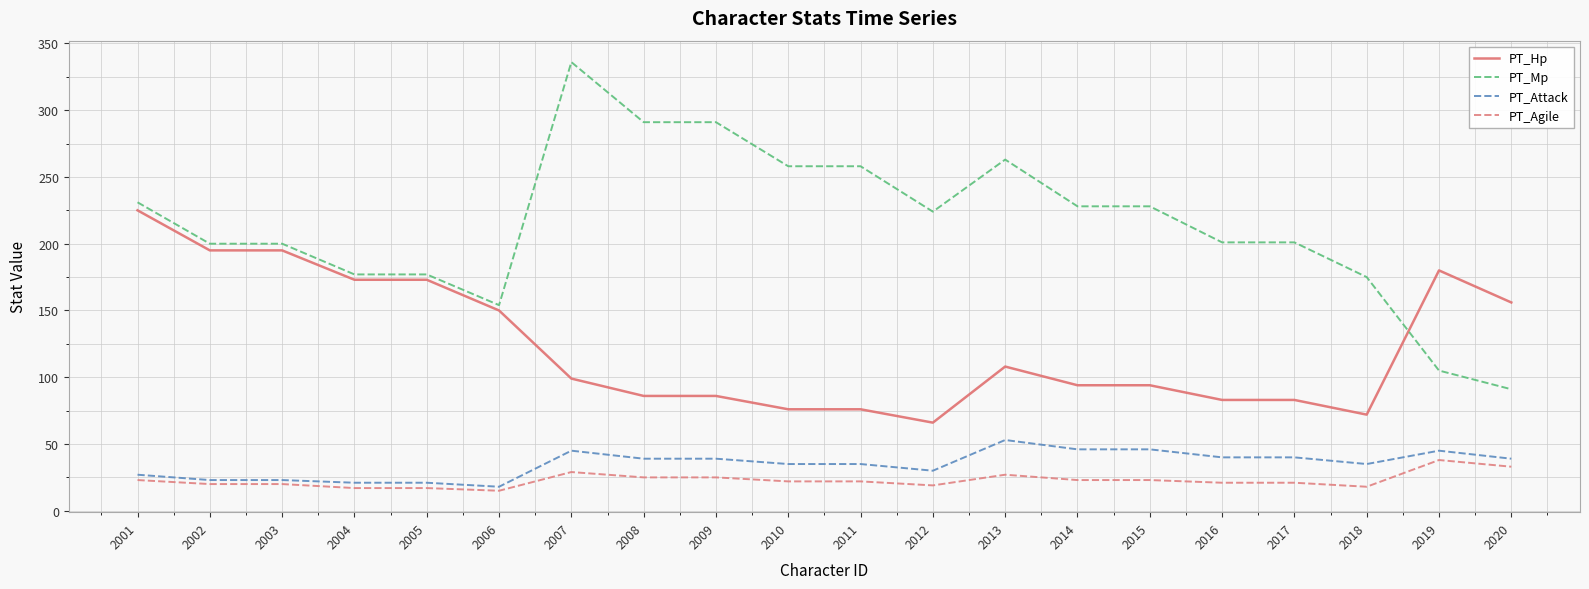

Which series has the largest total across all categories?

PT_Mp